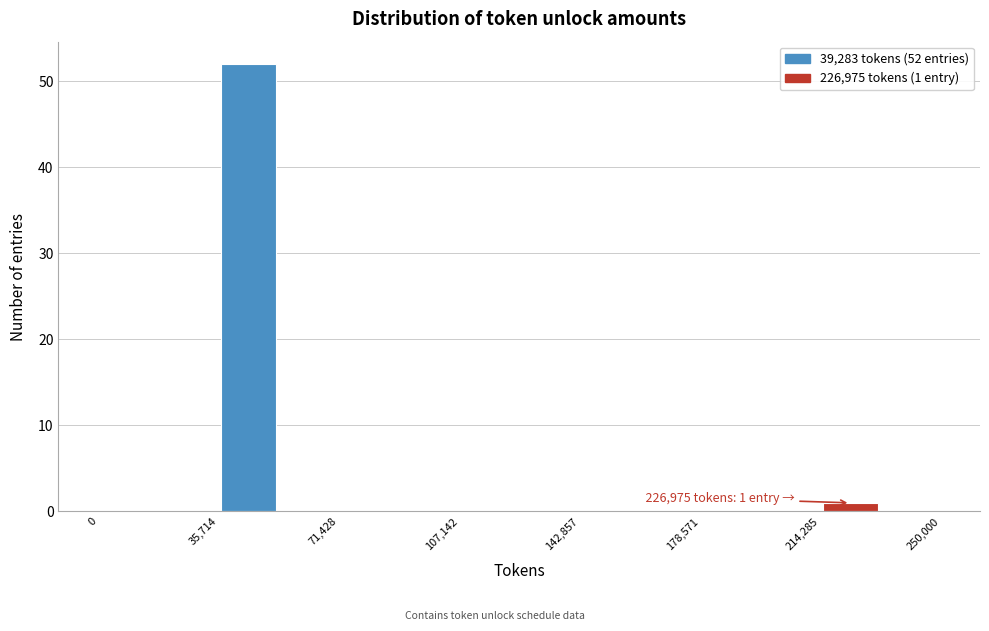

Read against the x-axis, roughly where is the centre of the tallest bar?

45000